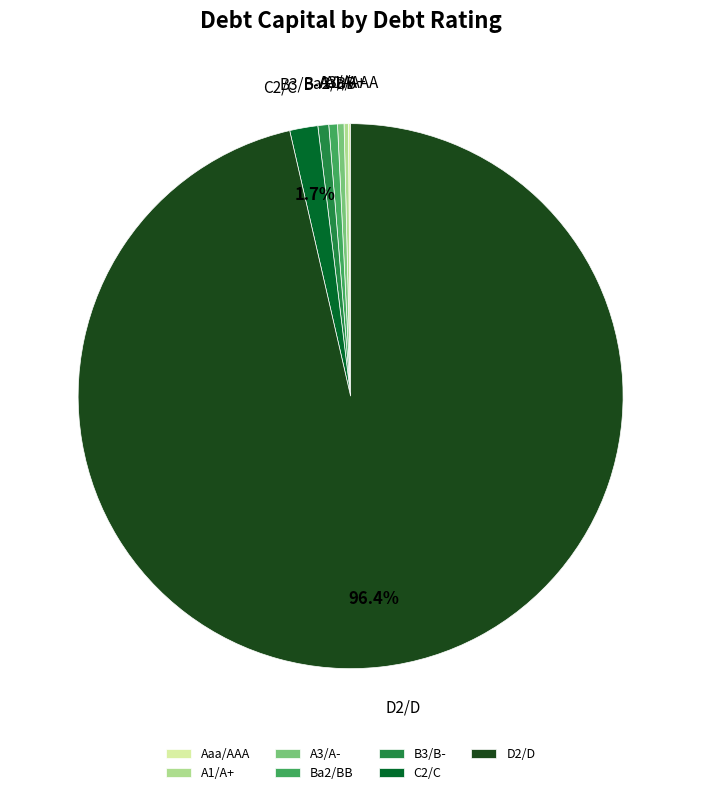

What is the majority slice?

D2/D